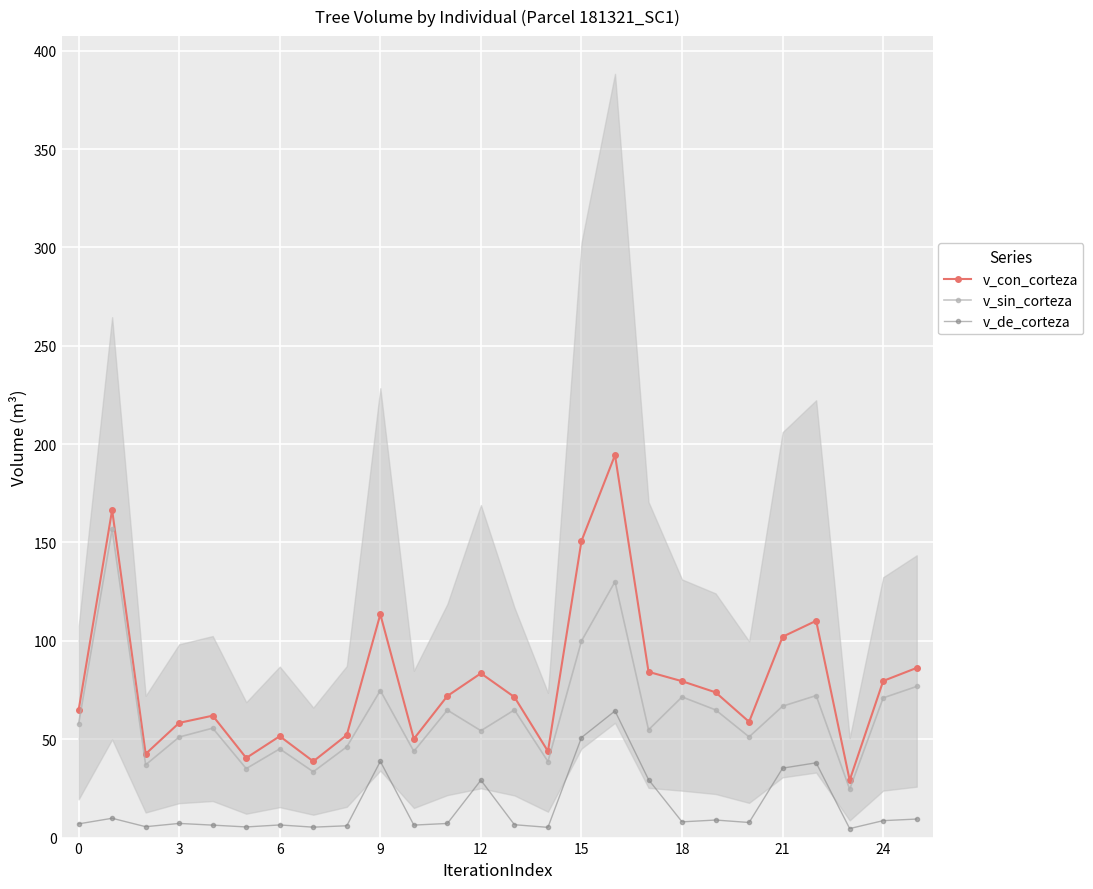

Is it true that v_sin_corteza equals 149.9 at 15?

False